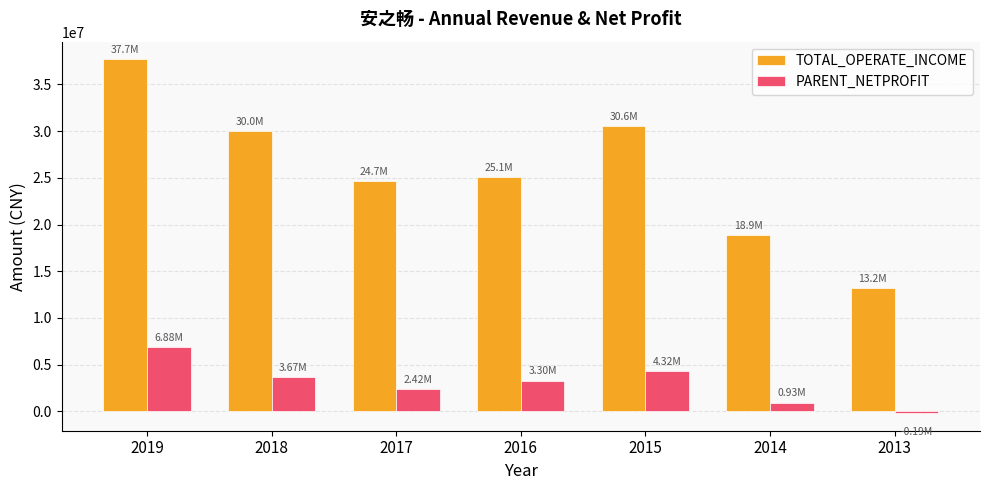

Which series has the largest total across all categories?

TOTAL_OPERATE_INCOME